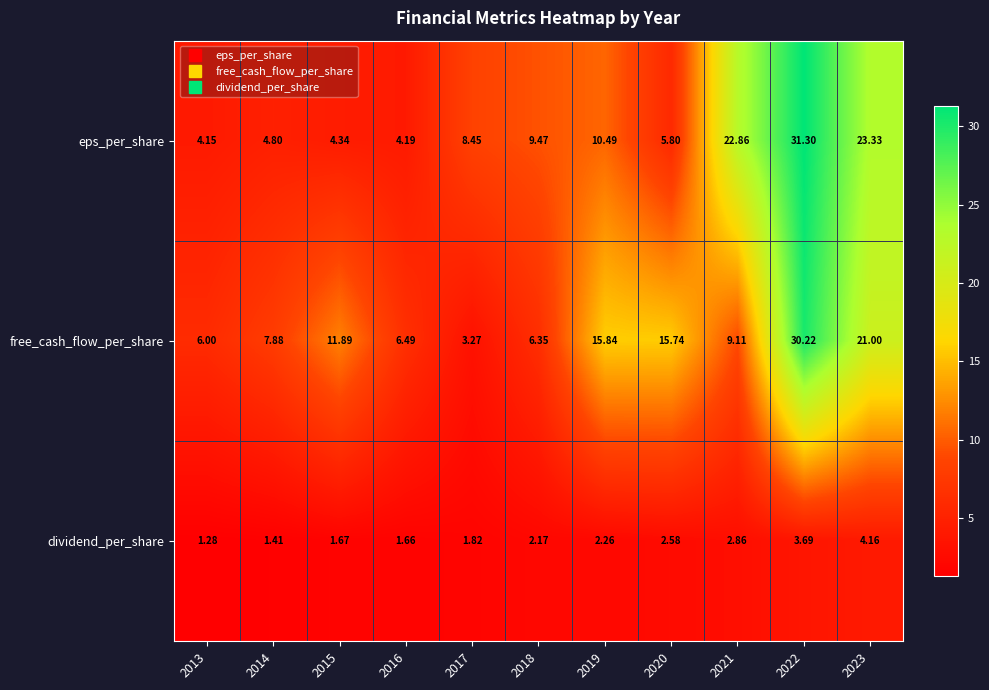

How many values in the free_cash_flow_per_share series exceed 9?

6